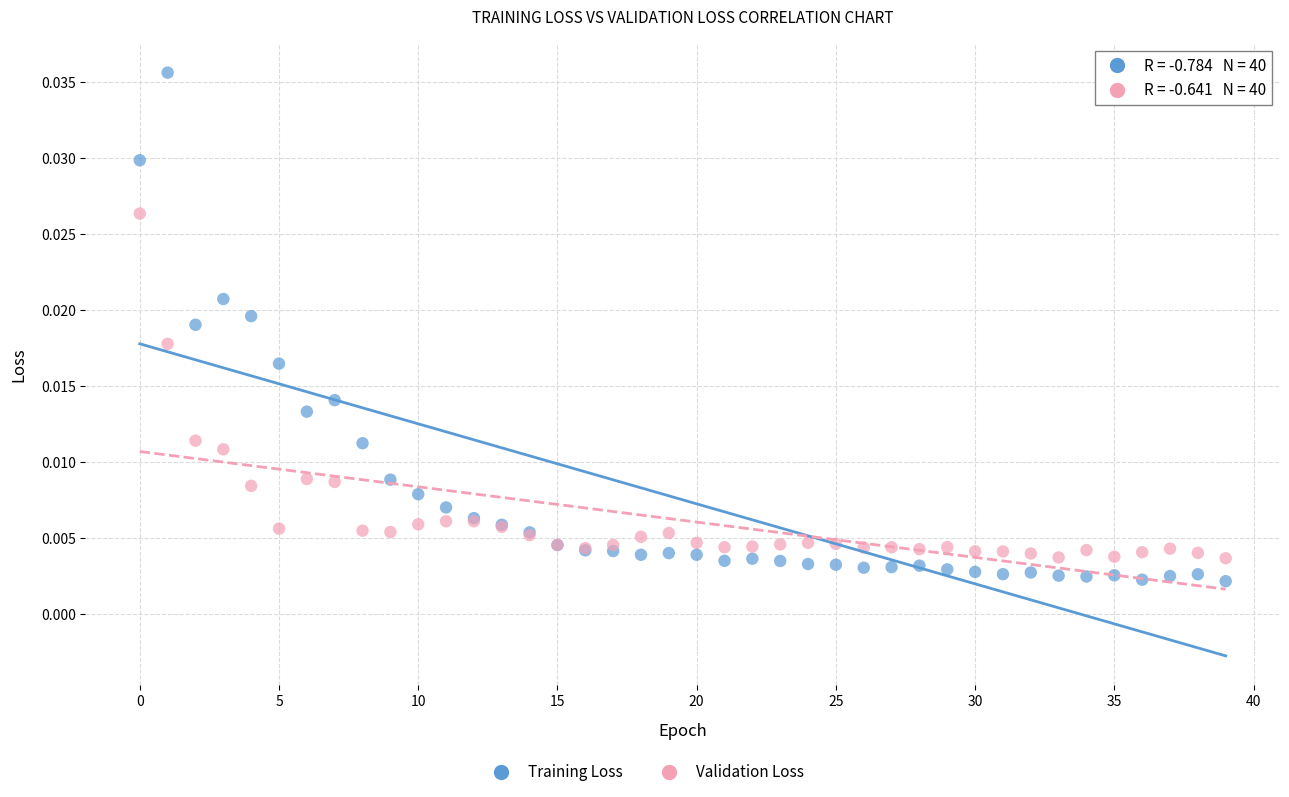

Which series reaches the minimum Y coordinate?

Training Loss